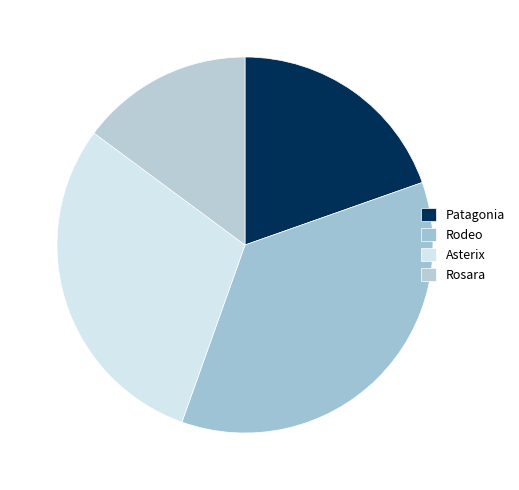

Count the number of slices in the pie.

4